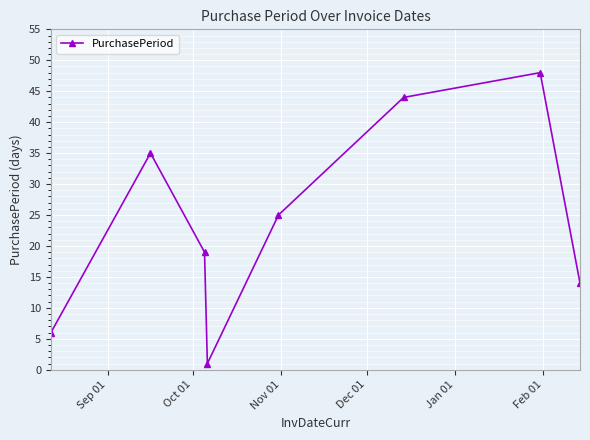

How many points are lower than both their immediate neighbors (excluding endpoints)?

1